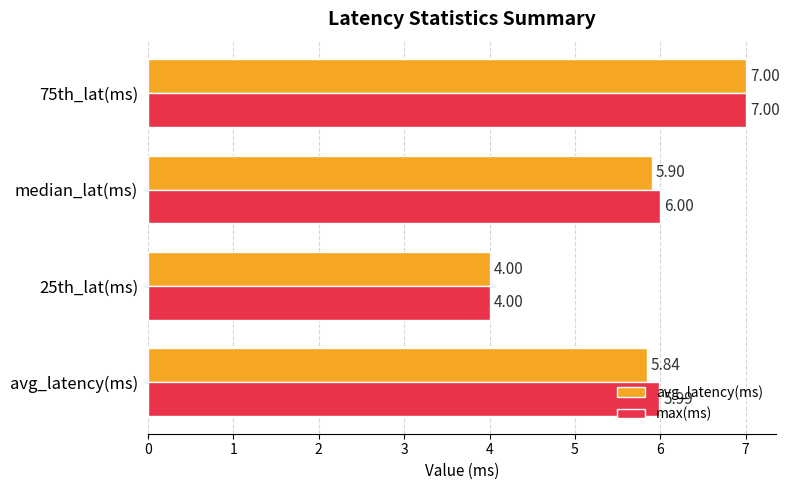

What is the smallest value displayed?

4.0